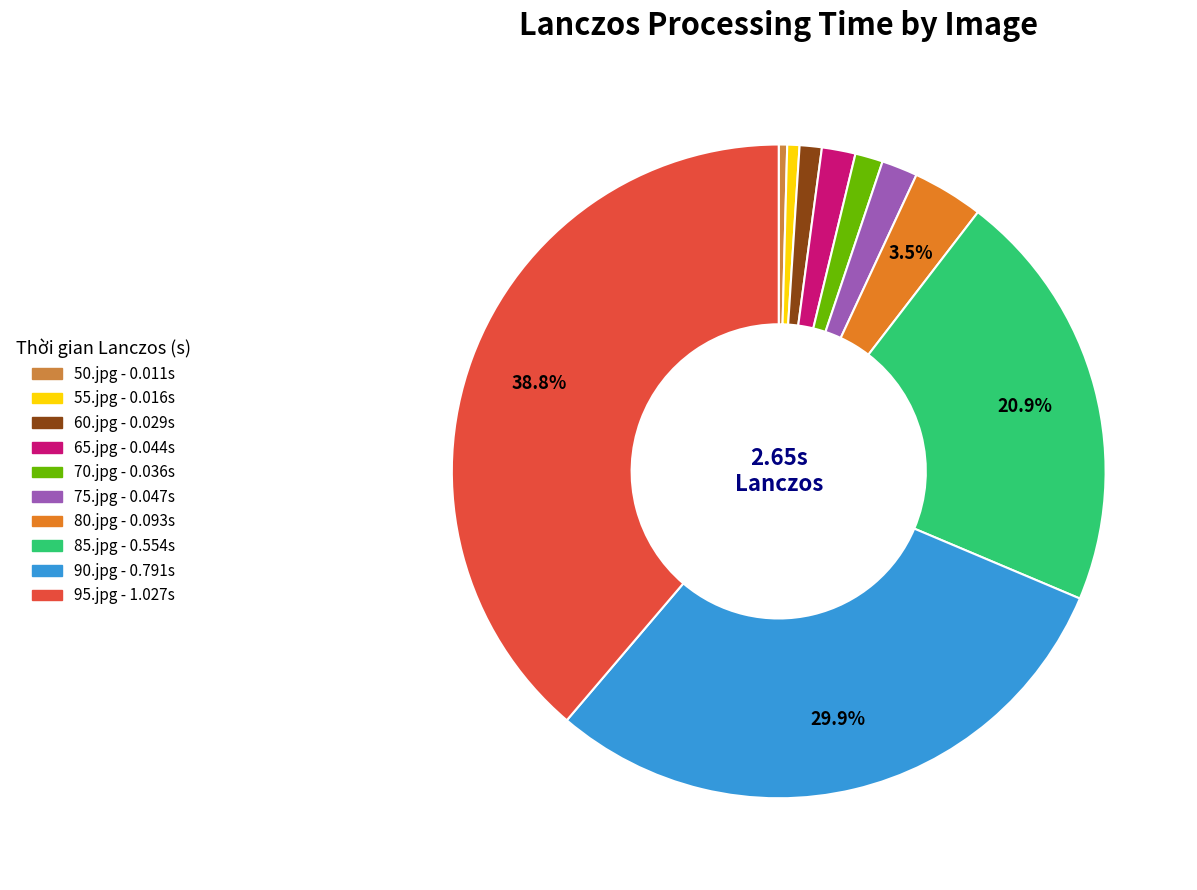

How many segments does this pie chart have?

10